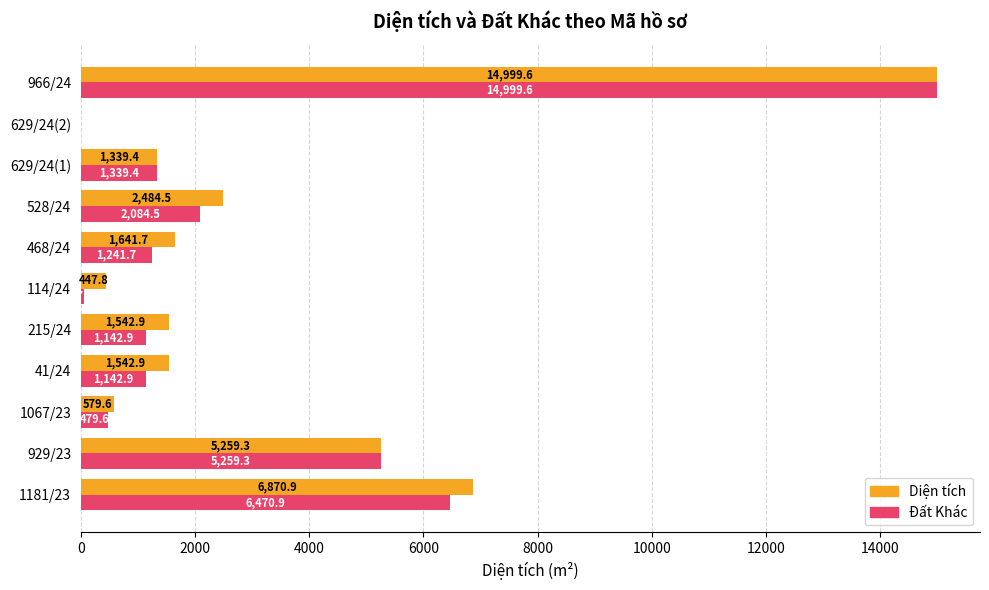

What is the sum of the Đất Khác values at 528/24 and 929/23?

7343.8